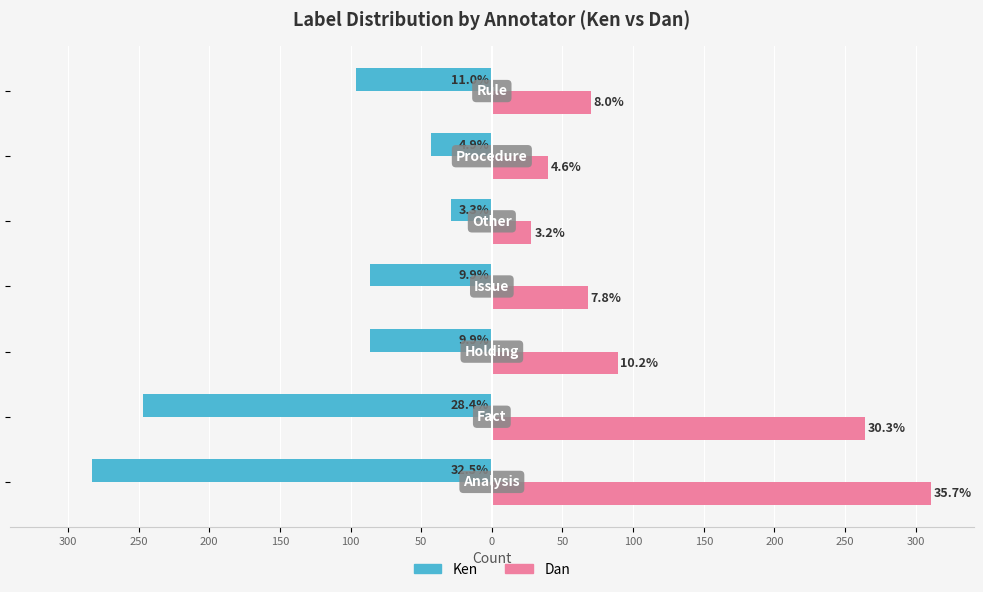

What are all the series names shown in the legend?

Ken, Dan